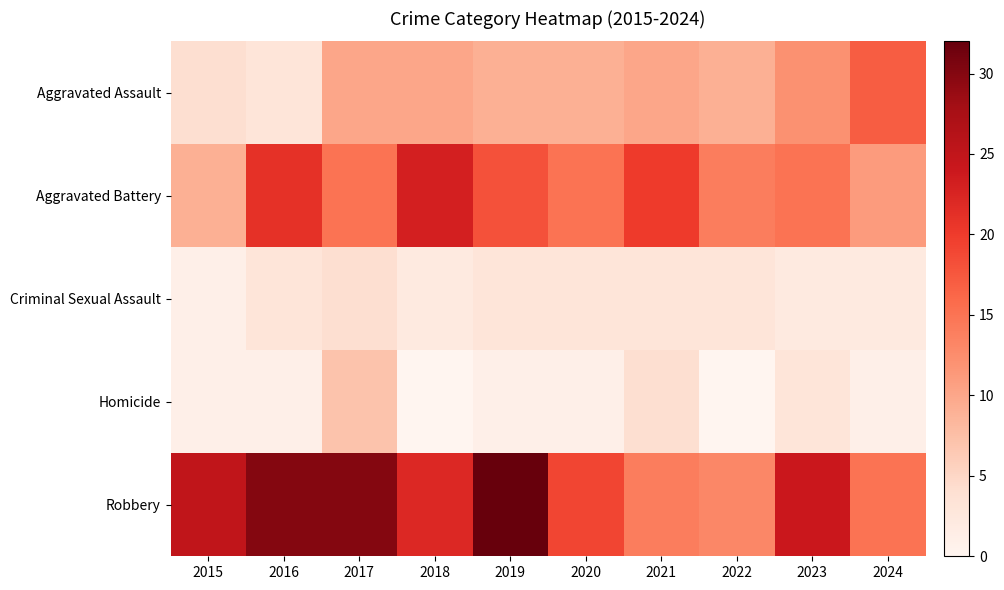

What is the total value across all series at 2020?

47